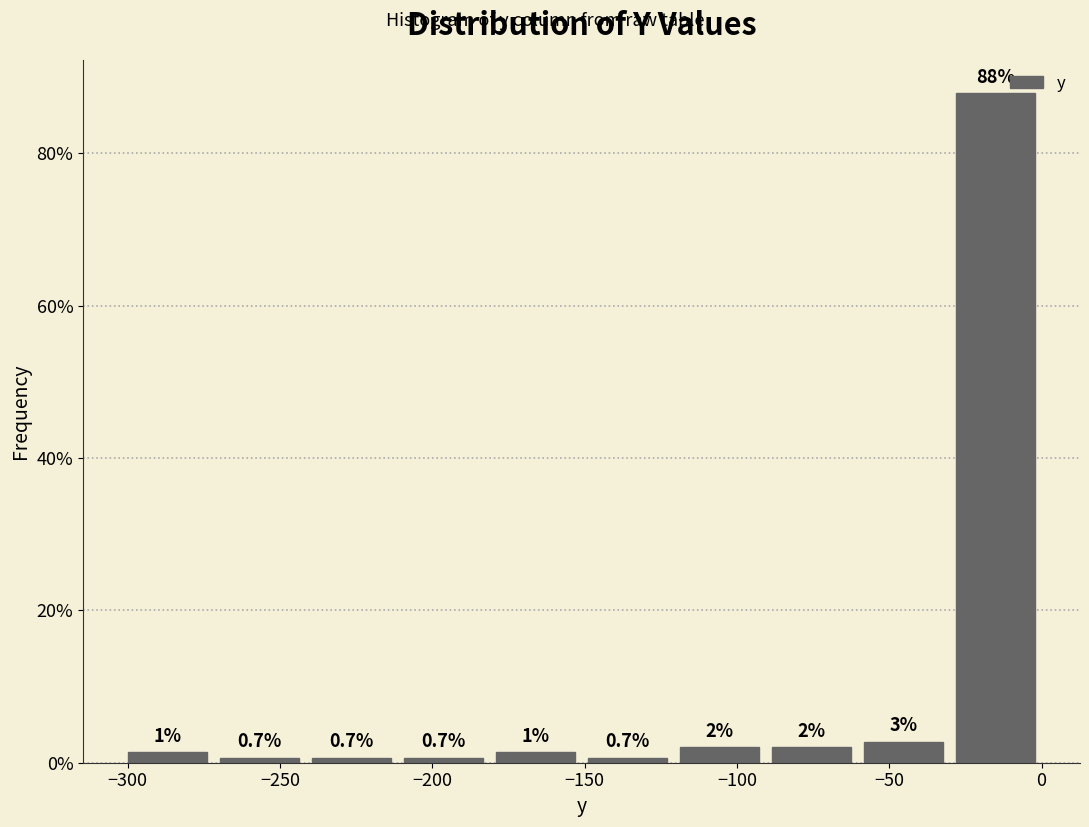

Over which range of the x-axis is the bar tallest?

-30 to 0